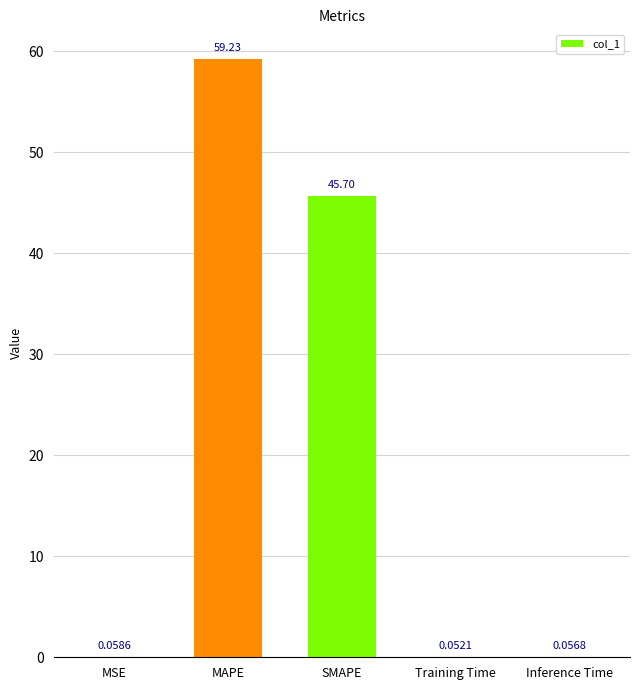

What is the maximum value shown in the chart?

59.2